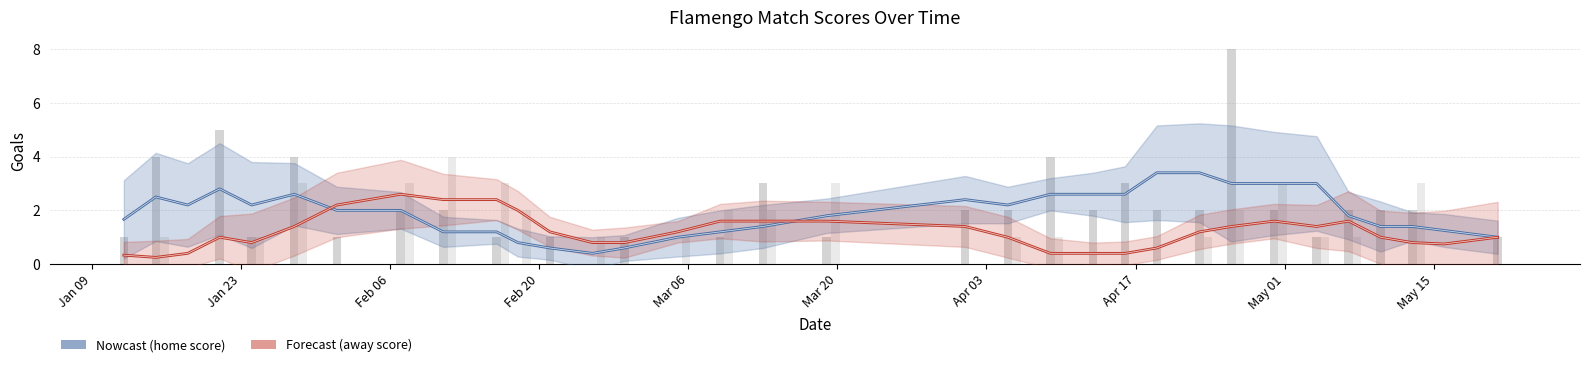

Which series has the largest range (max minus min)?

home_score